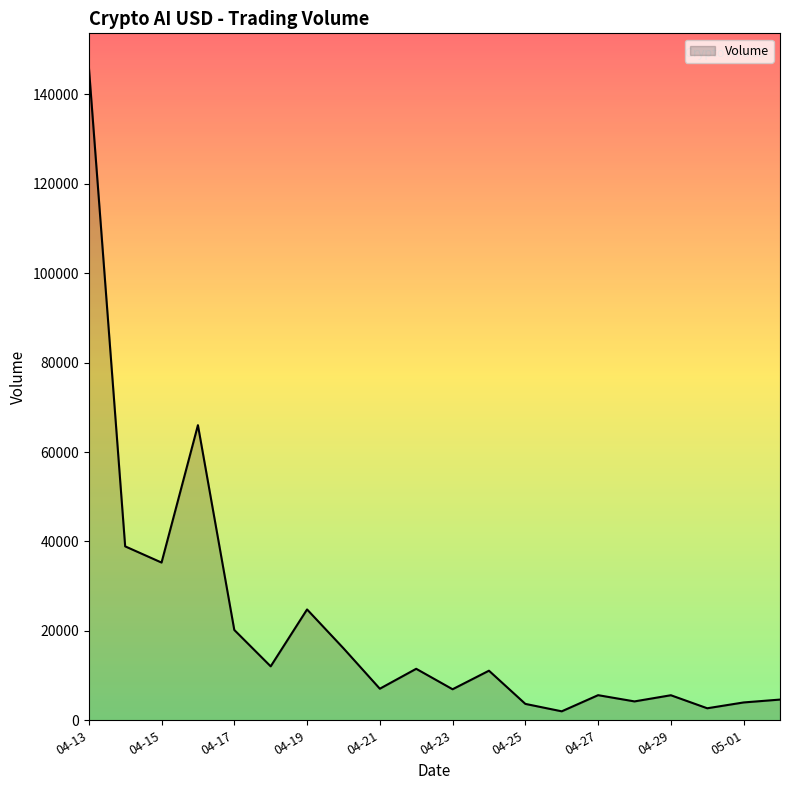

What is the difference between the maximum and minimum values?

144351